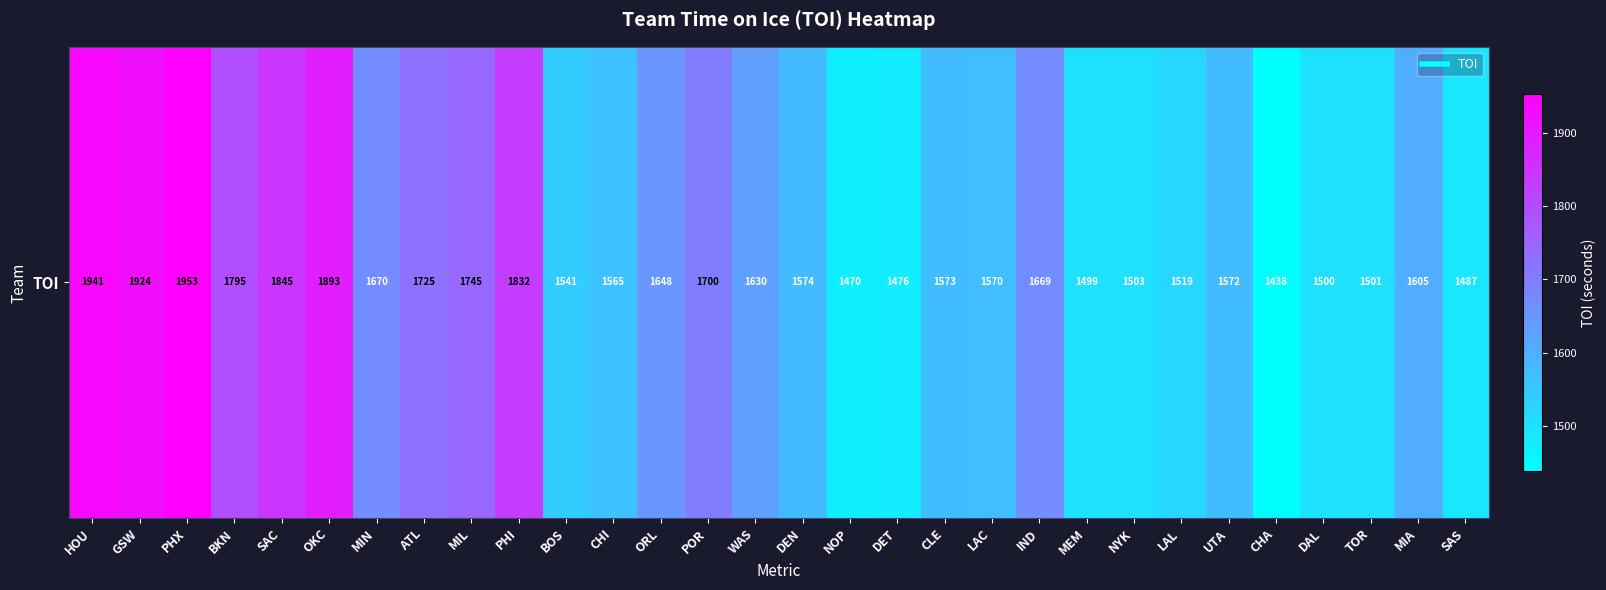

What is the change in value from MIN to CLE?

-97.6